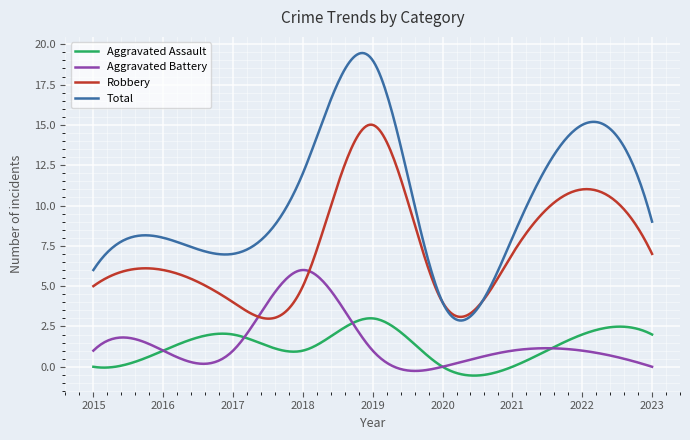

Which series has the widest spread of values?

Total